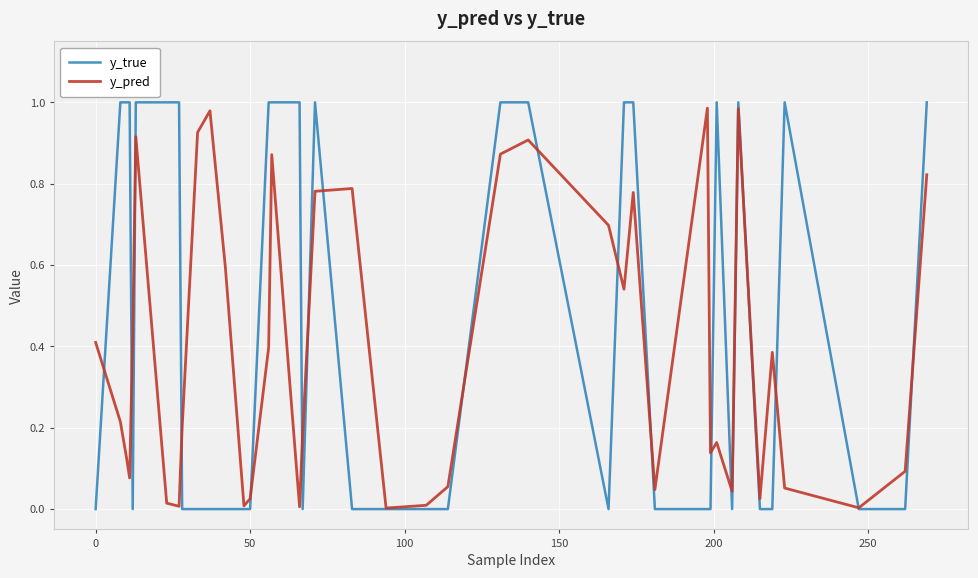

Which series has the largest total across all categories?

y_true